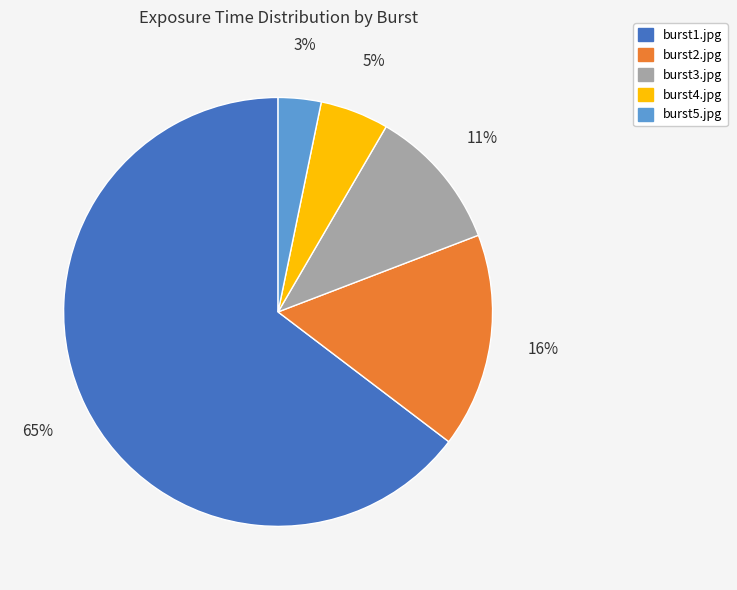

Is the sum of burst1.jpg and burst4.jpg greater than half?

Yes